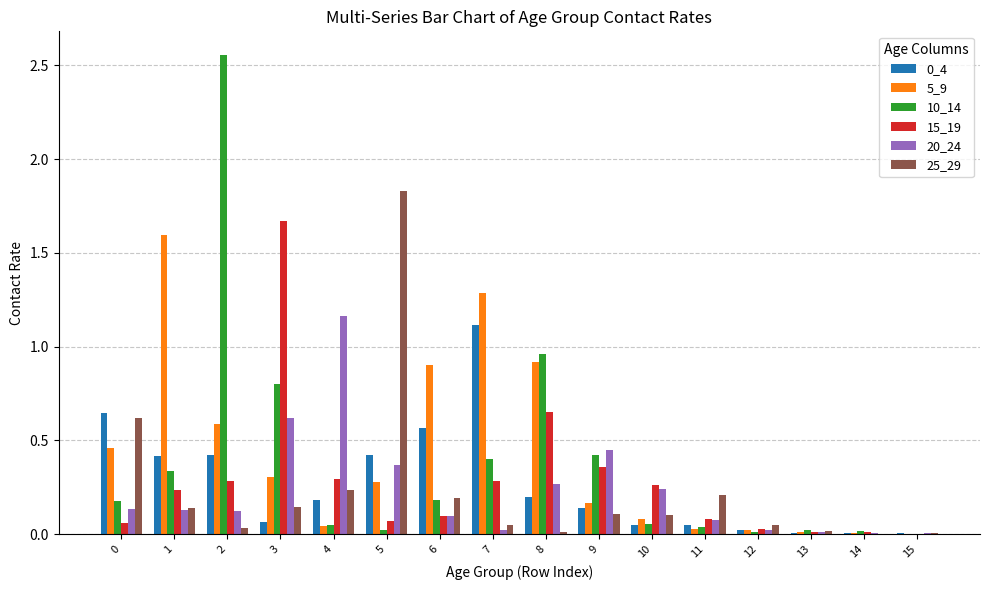

At which category does the chart reach its peak across all series?

2